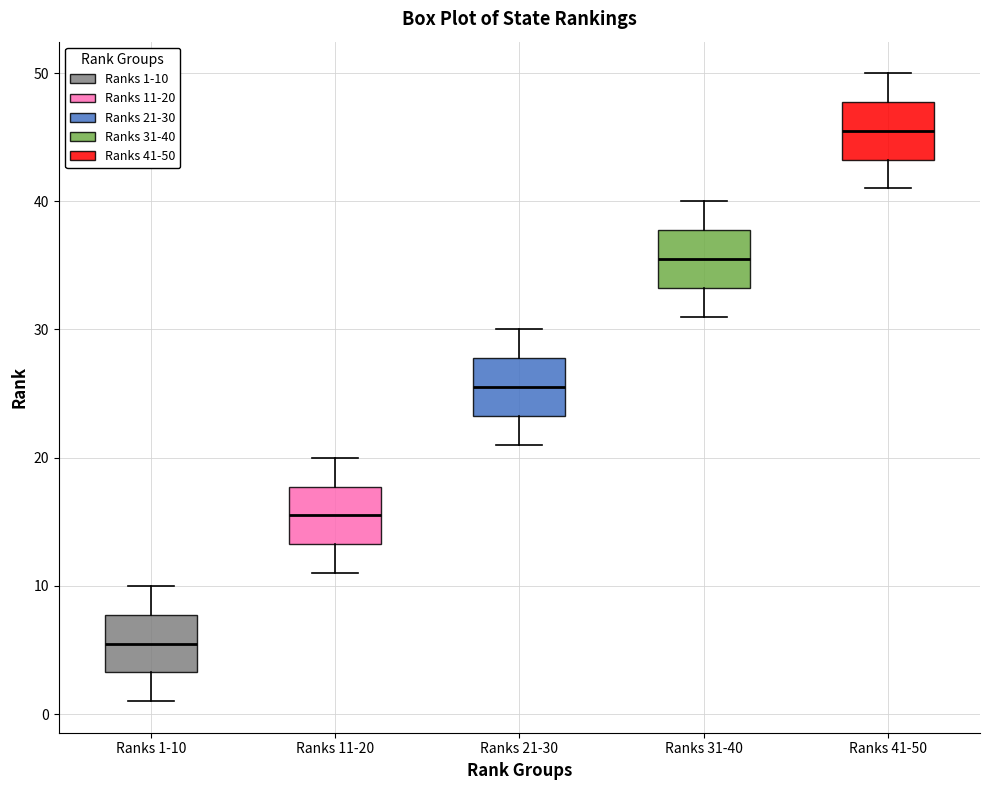

Which box has the highest median line?

Ranks 41-50